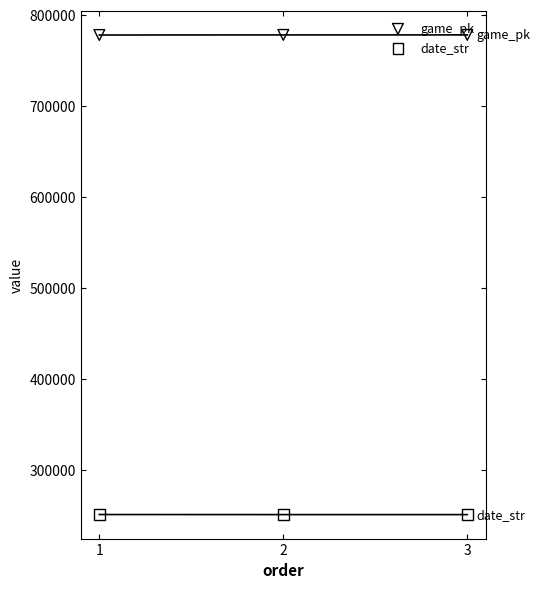

At which category is the sum across all series the highest?

3